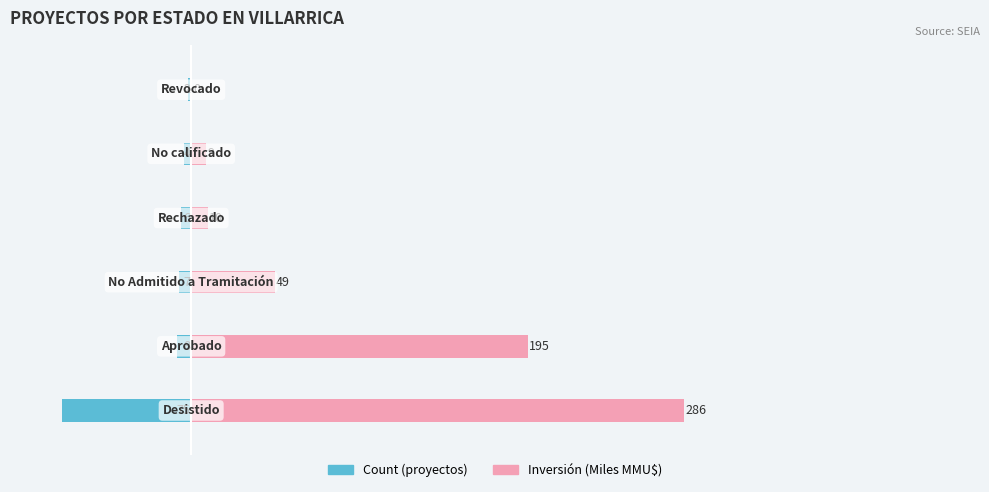

True or false: Inversión (Miles MMU$) has a value of 85.3 at −200.

False